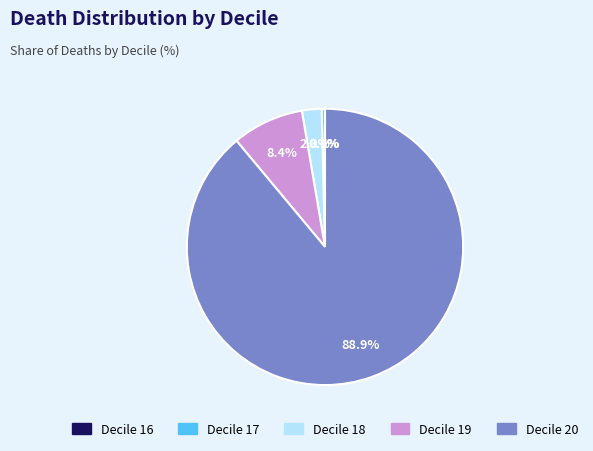

What is the largest slice in the pie chart?

Decile 20